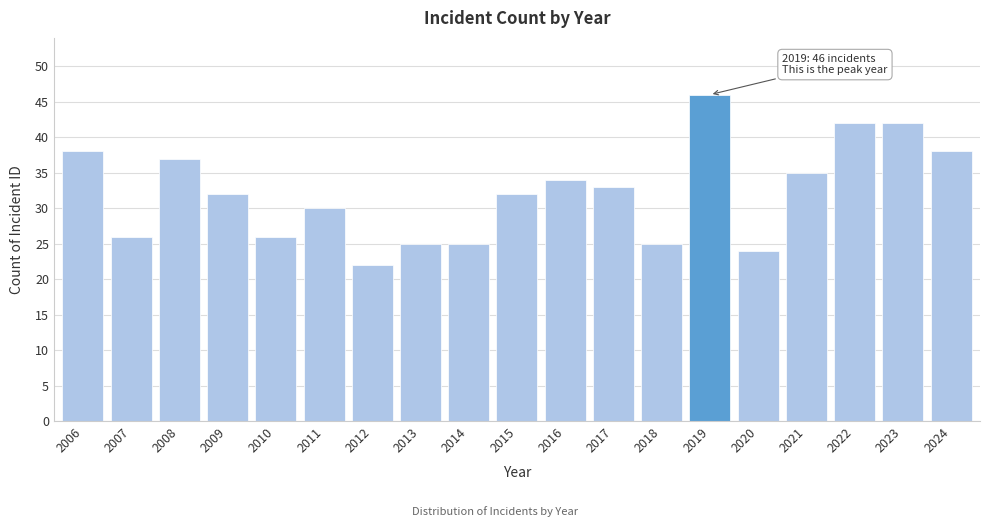

Reading left to right, extract all data points from this chart.

2006=38	2007=26	2008=37	2009=32	2010=26	2011=30	2012=22	2013=25	2014=25	2015=32	2016=34	2017=33	2018=25	2019=46	2020=24	2021=35	2022=42	2023=42	2024=38